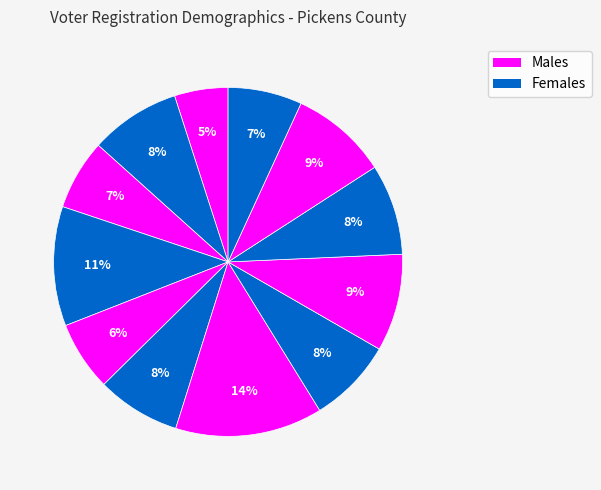

Is there a majority slice in this chart?

No